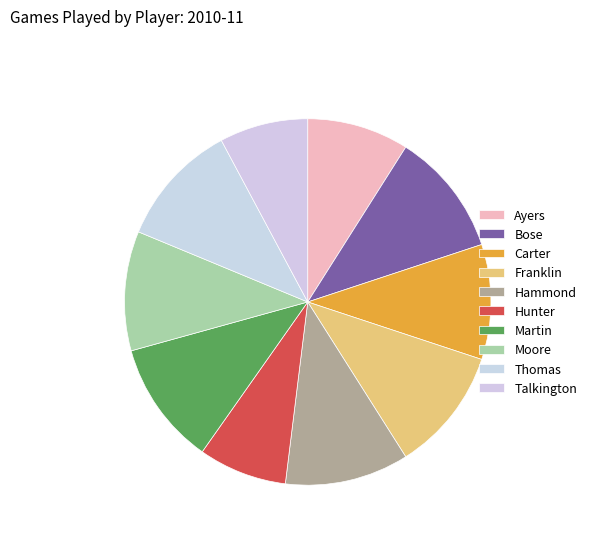

Which slice is the largest?

Bose, Anatoly